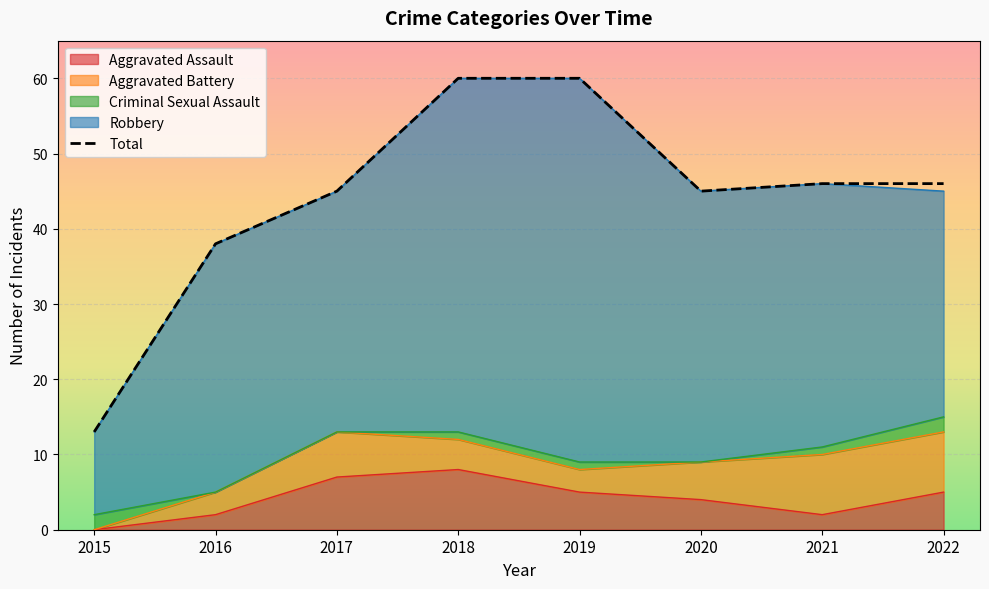

True or false: Aggravated Battery and Robbery intersect in this chart.

False